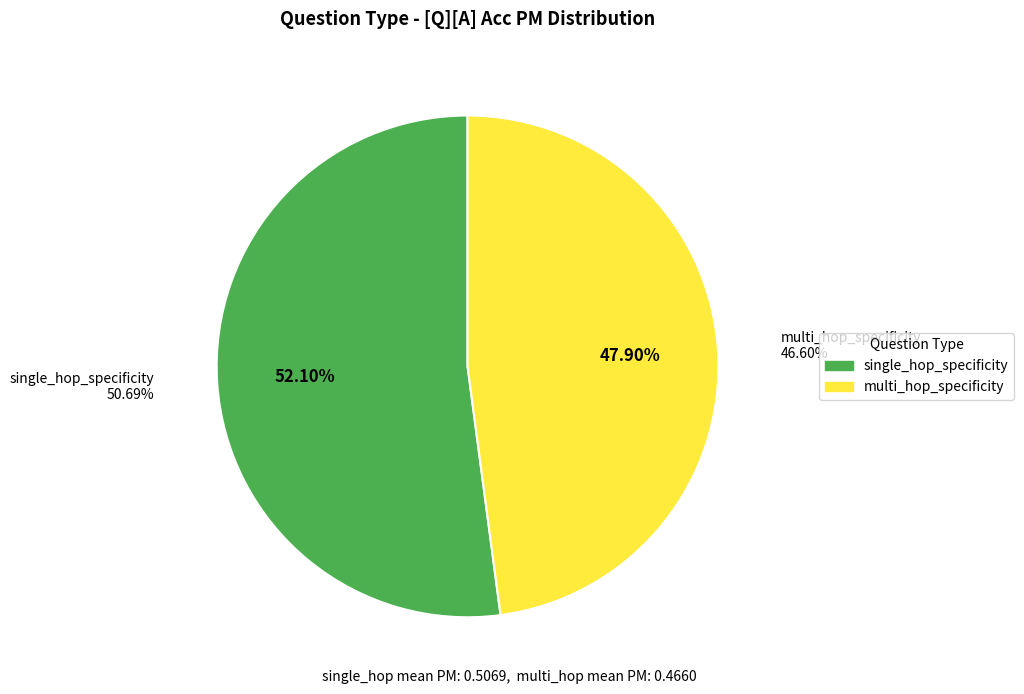

How many slices are in this pie chart?

2